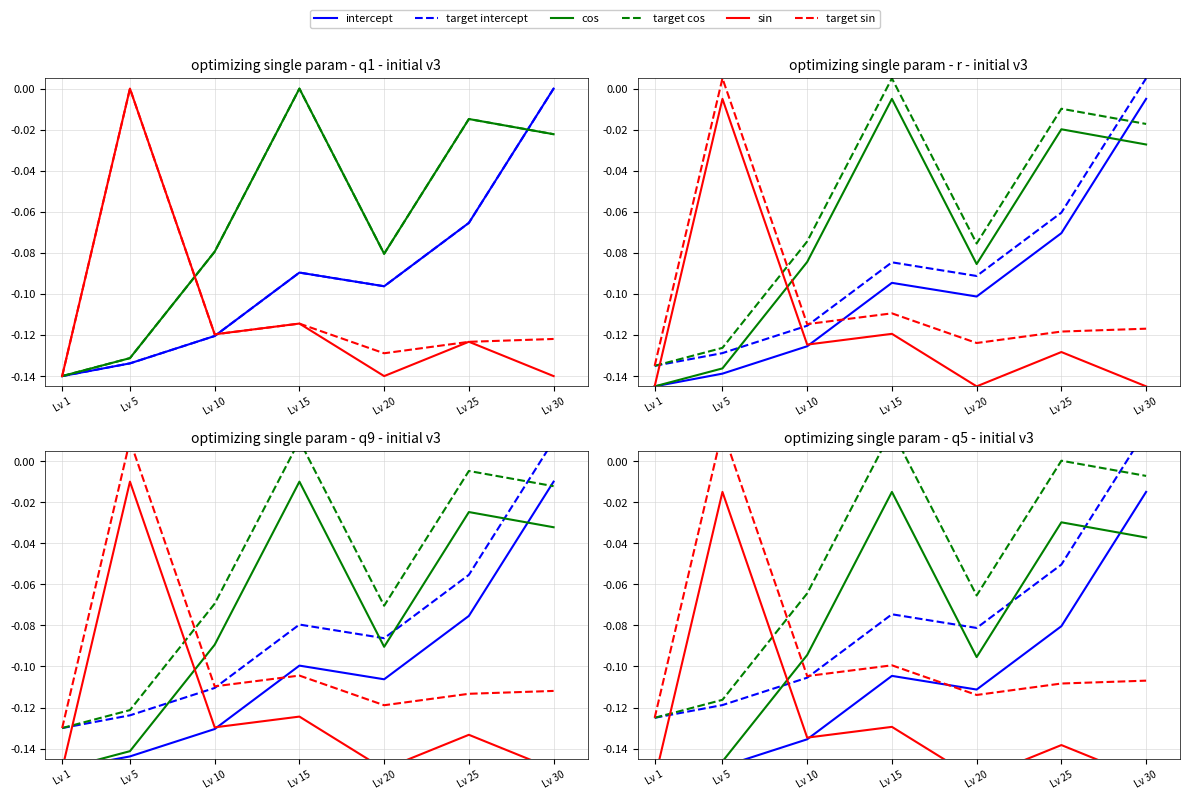

What is the average value of the target intercept series?

-0.1